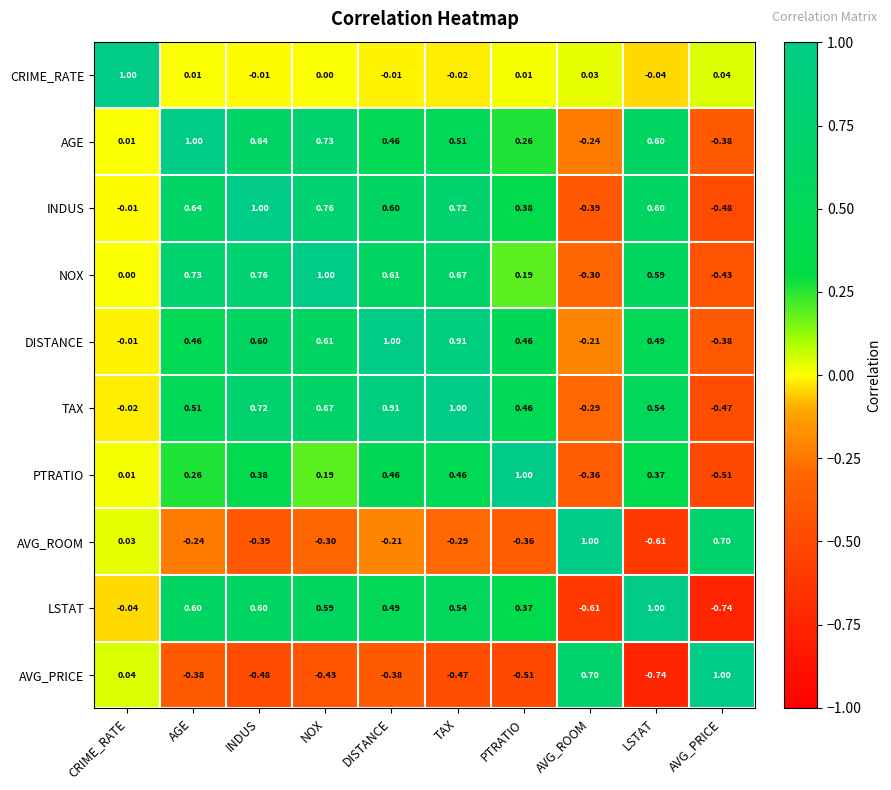

Where is NOX nearest to the value 0?

CRIME_RATE